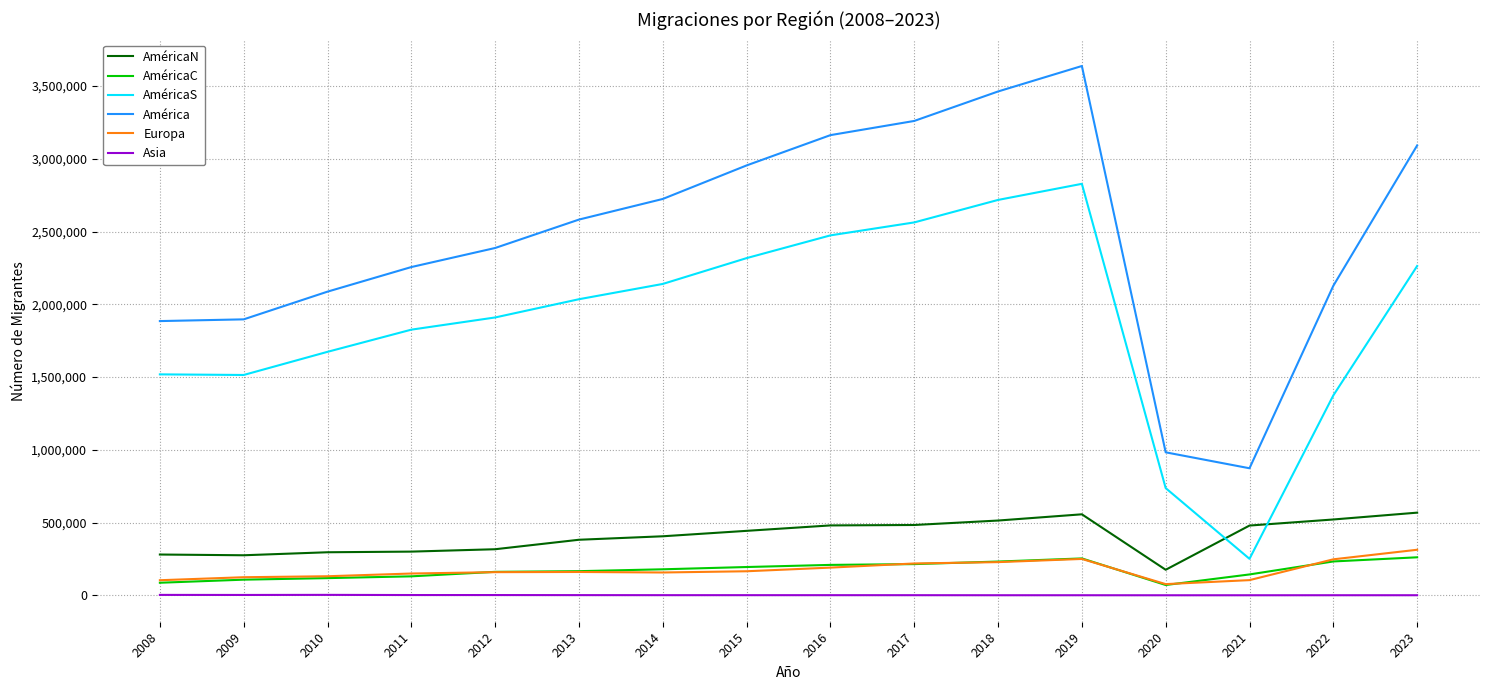

What is the difference between the second highest and minimum values in the AméricaS series?

2466590